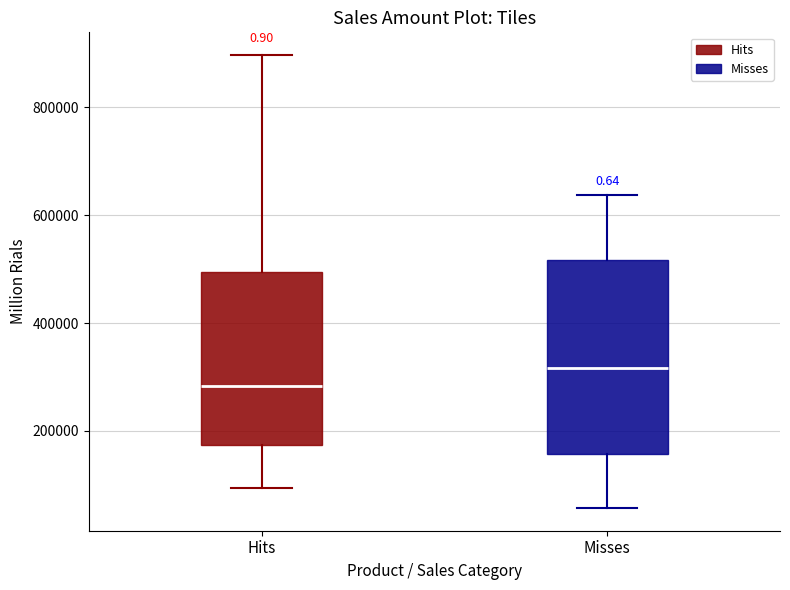

Where does the lower whisker of the box for Misses end on the y-axis? The values are not printed on the chart, so give them approximately, as read against the axis.

60000